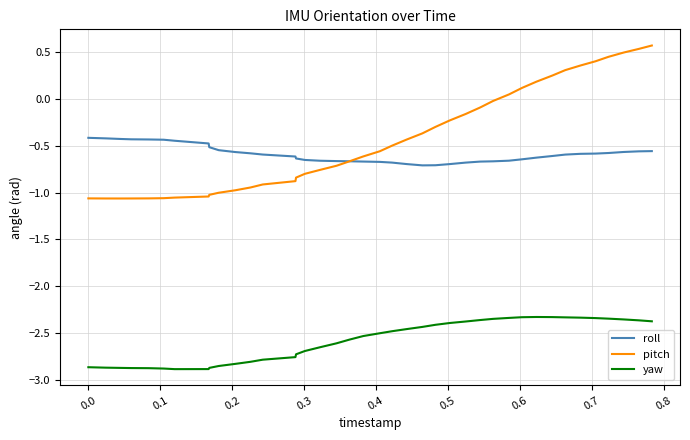

List the series in order of their peak value, lowest first.

yaw, roll, pitch